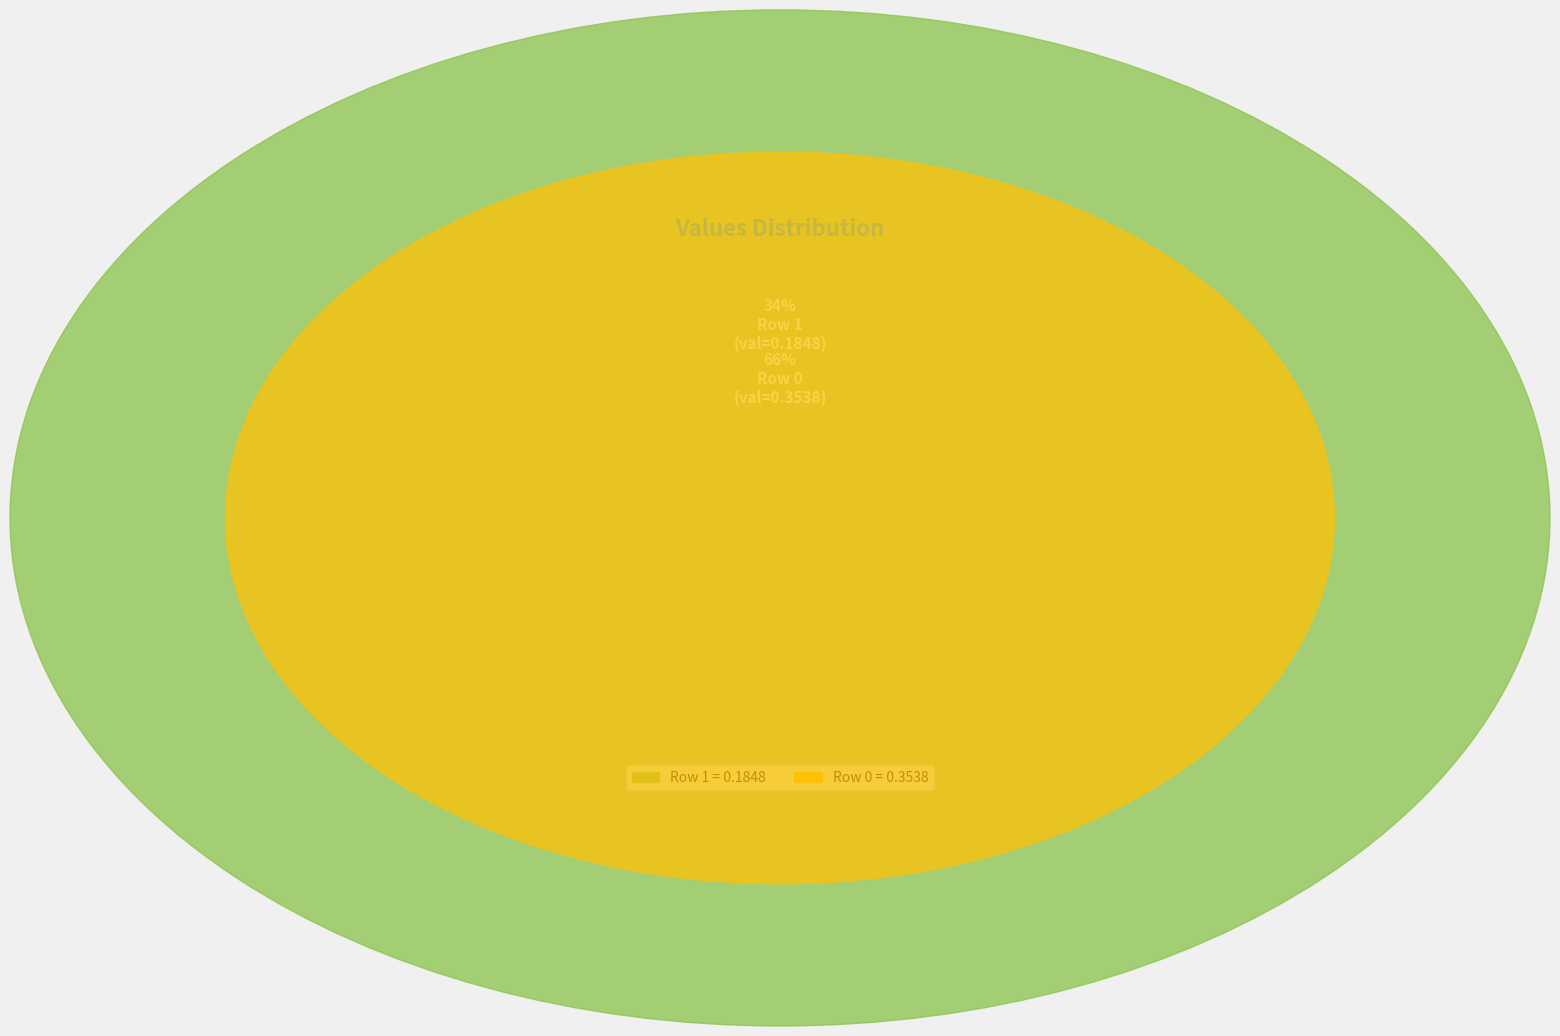

To the nearest percent, what is the difference between the largest and smallest slice percentages?

31%